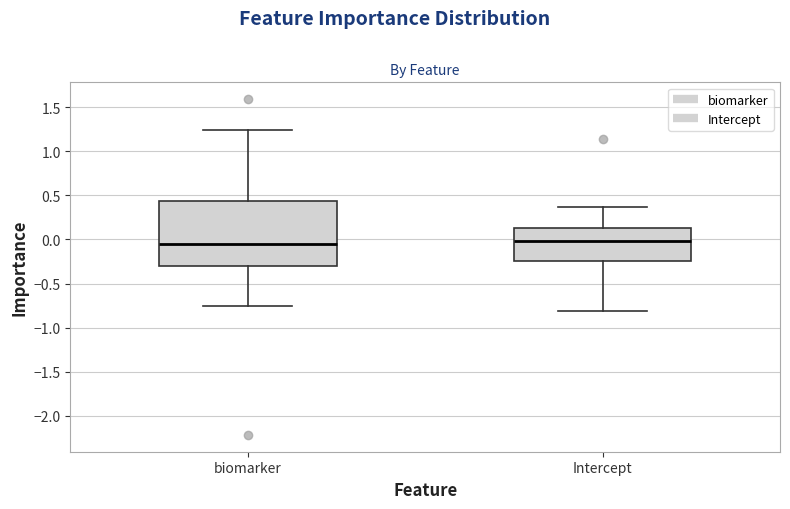

Reading left to right, transcribe this box plot: for each box, give where its median line is, the range the box spans, and where its two whiskers end, as read against the y-axis. The values are not printed on the chart, so give them approximately, as read against the axis.

biomarker: median -0.05, box -0.30 to 0.45, whiskers -0.75 to 1.25
Intercept: median 0.00, box -0.25 to 0.15, whiskers -0.80 to 0.35